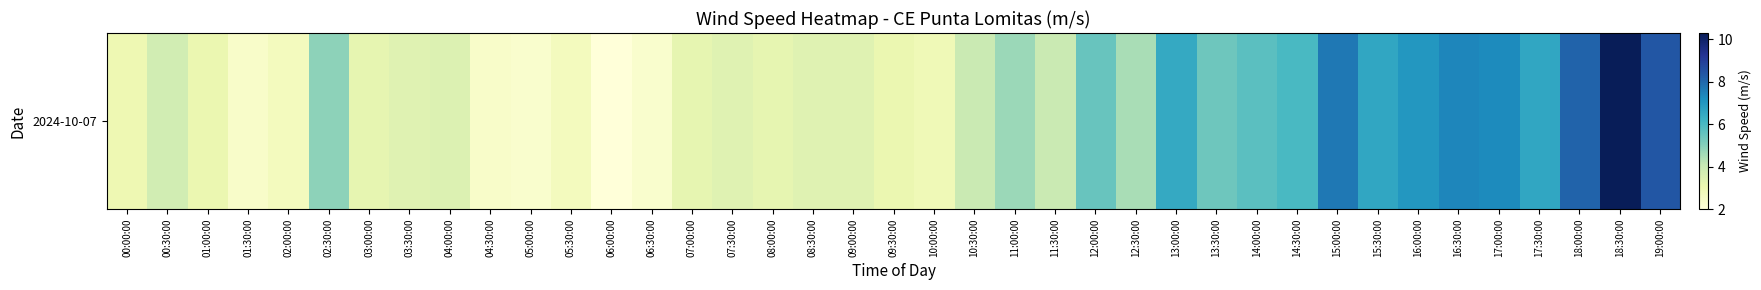

What is the ratio of the value at 05:00:00 to the value at 09:30:00?

0.7